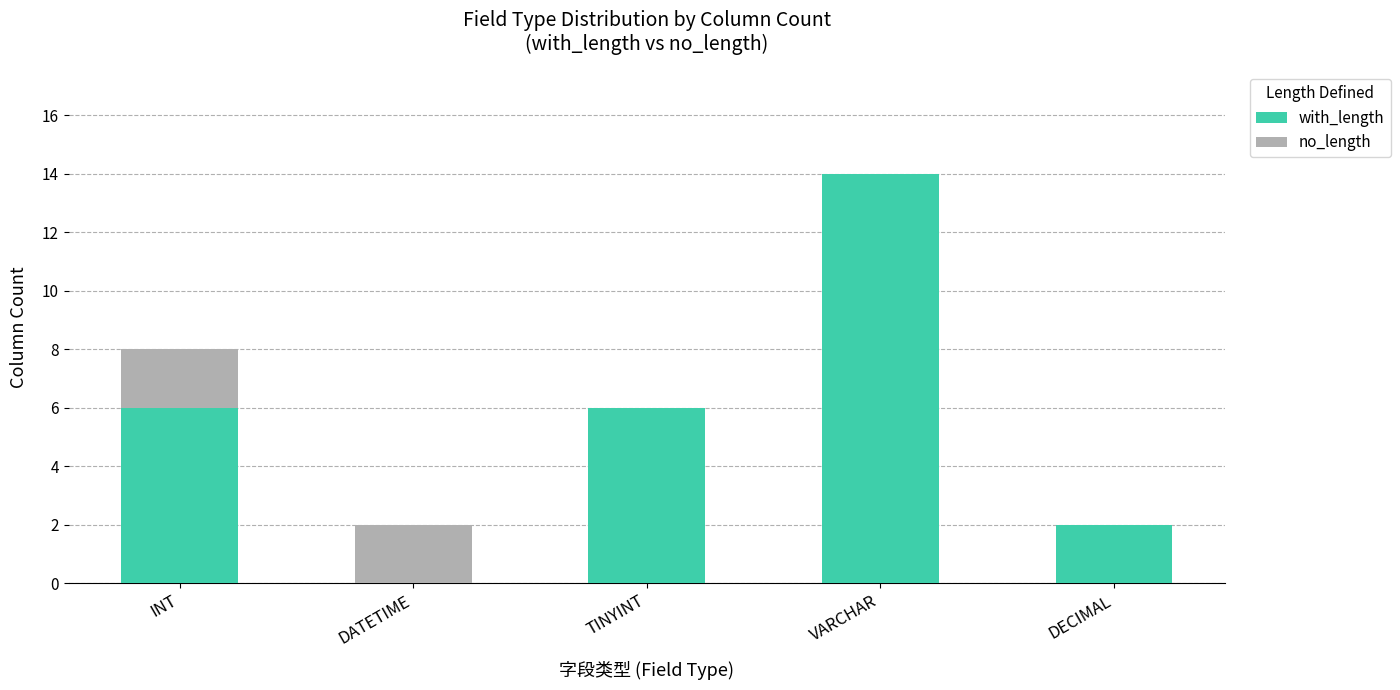

At which category is the sum across all series the highest?

VARCHAR